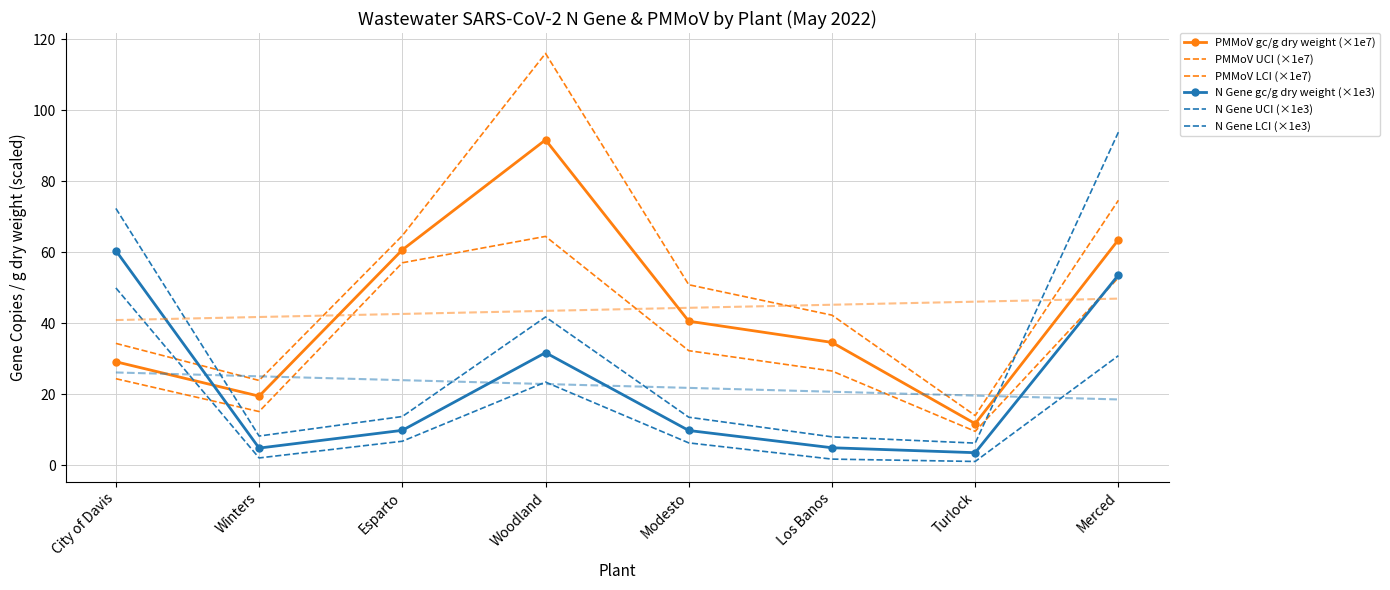

What is the sum of all PMMoV gc/g dry weight (×1e7) values?

350.9